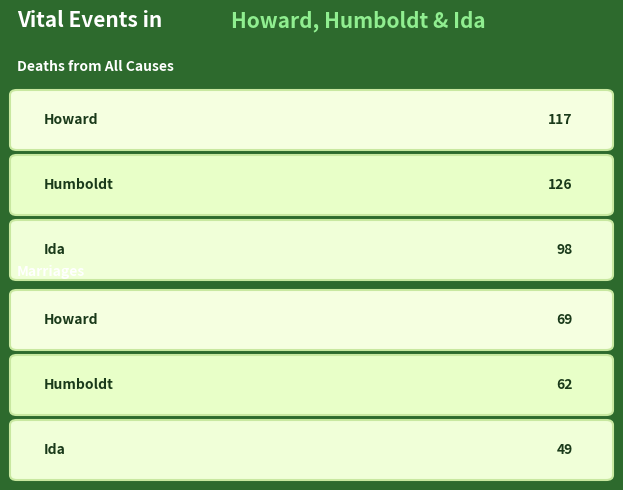

What is the sum of the Deaths from All Causes values at Ida and Howard?

215